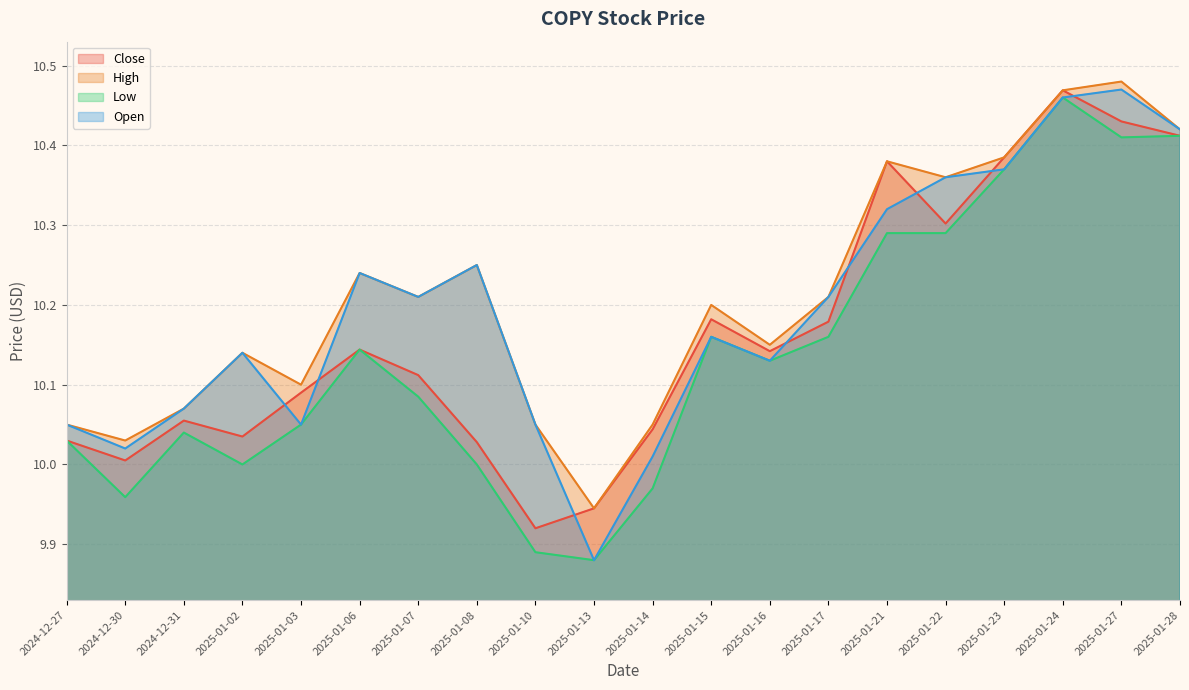

Where is the first local minimum for High?

2024-12-30